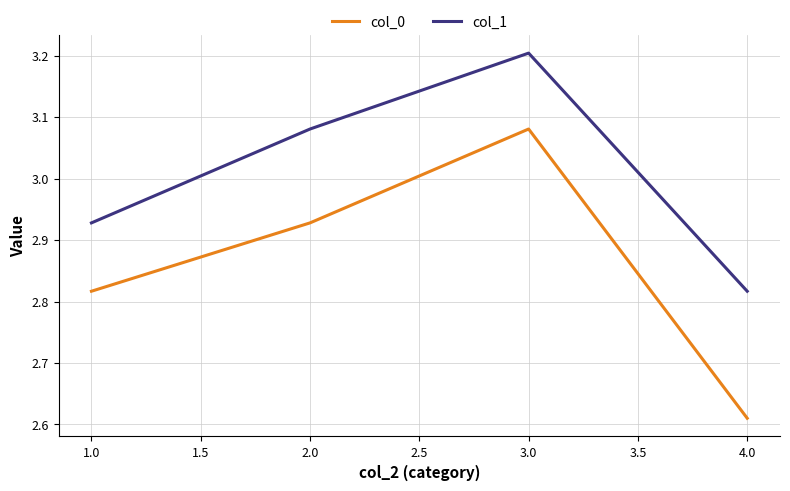

What is the sum of all col_0 values?

11.4